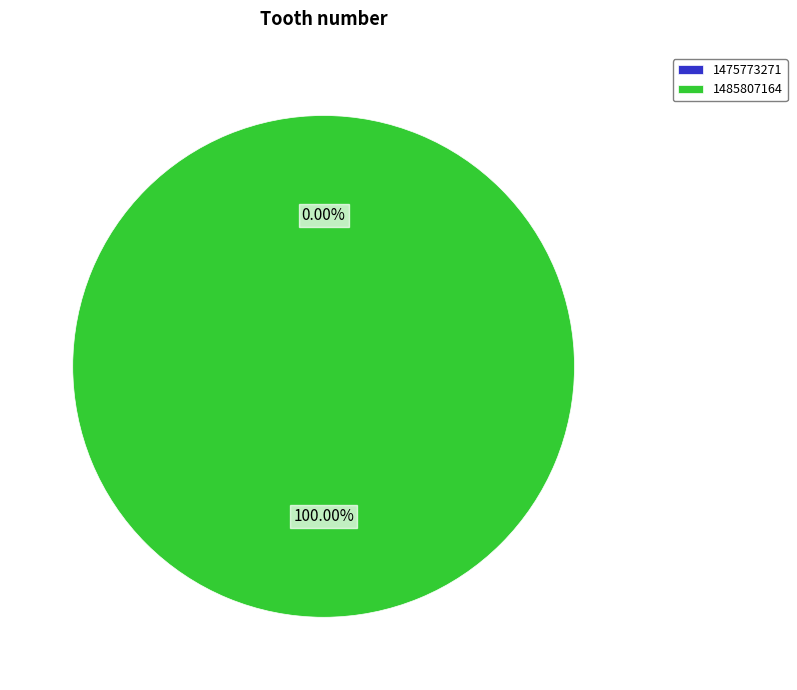

To the nearest percent, what is the combined percentage of 1485807164 and 1475773271?

100%